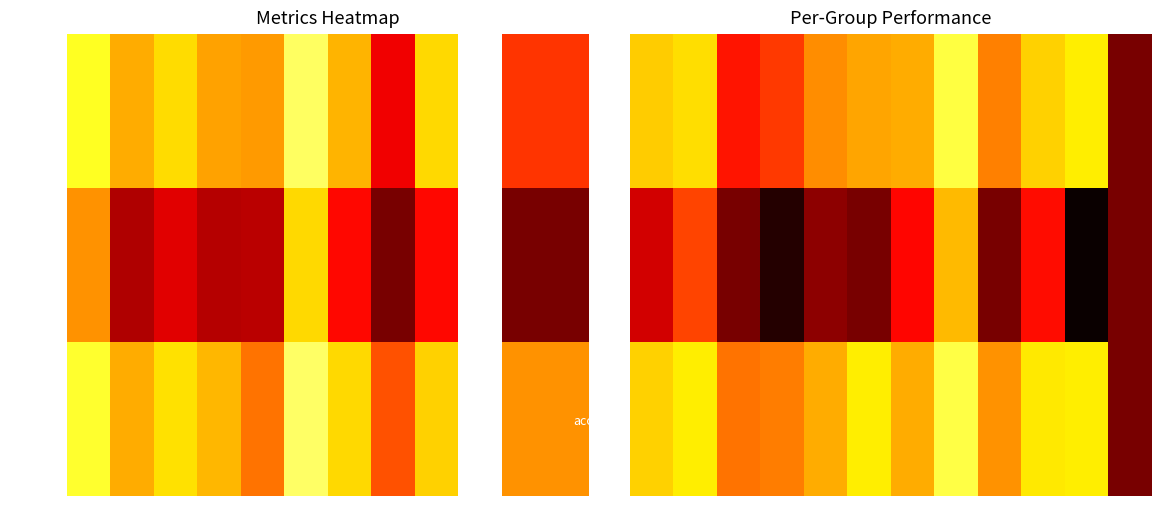

Where is accuracy nearest to the value 0?

26